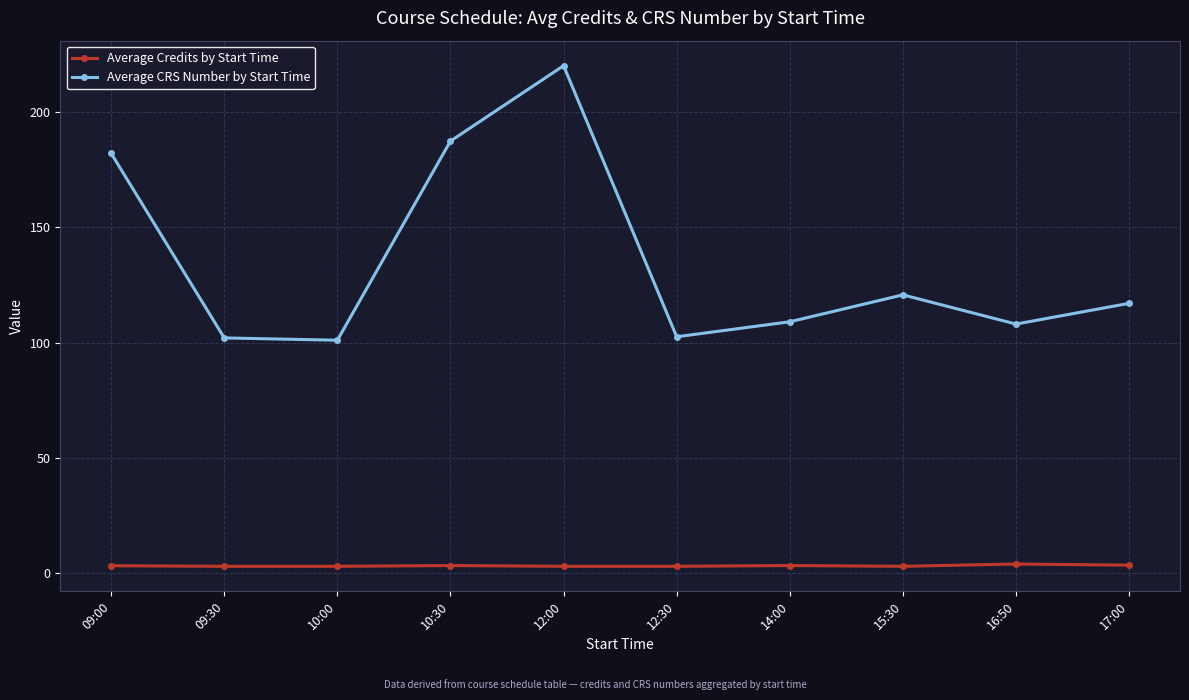

What is the spread (max minus min) of values at 12:00?

217.0